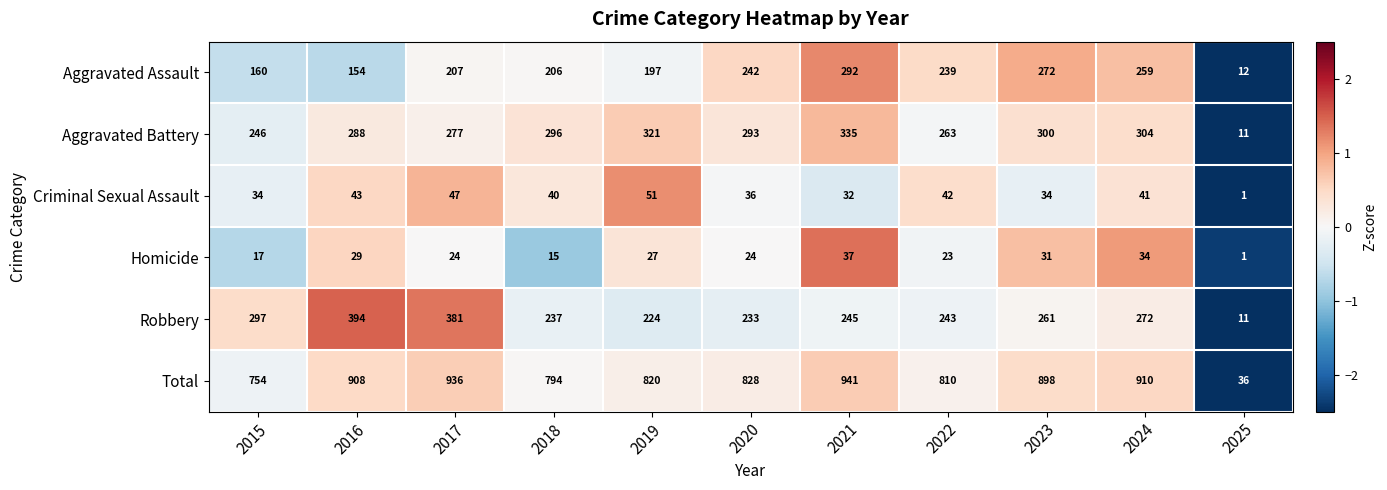

Count the number of data series in this chart.

6